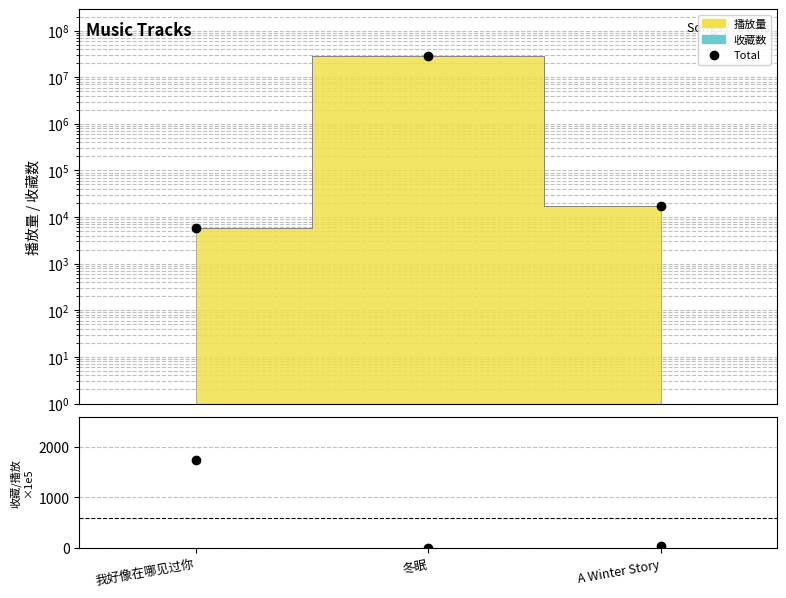

Read the Total value at A Winter Story.

17629.0